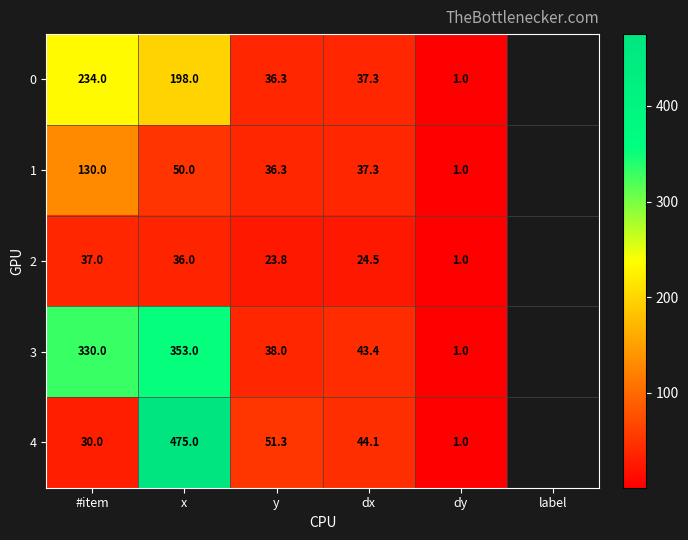

What is the difference between the second highest and minimum values in the 2 series?

35.0